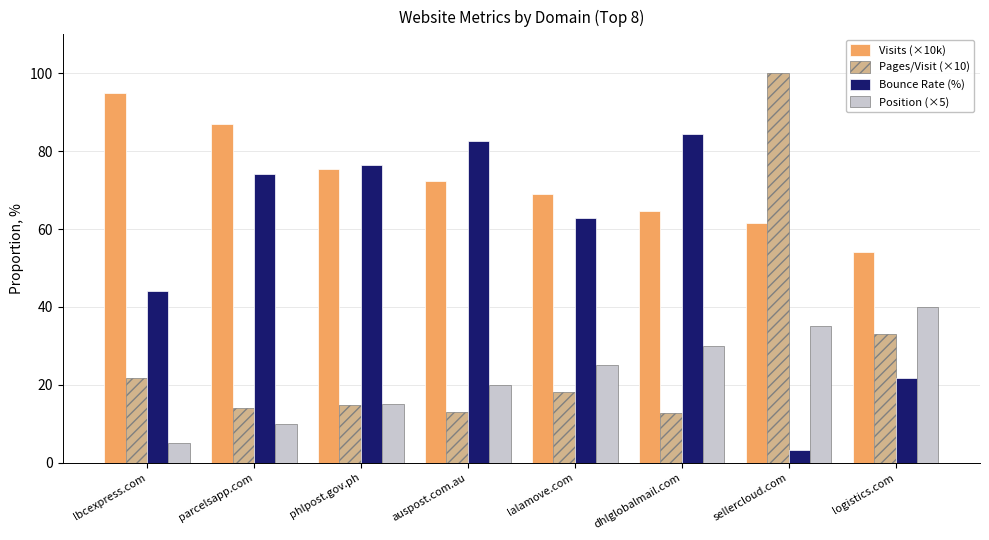

What are all the series names shown in the legend?

Visits (×10k), Pages/Visit (×10), Bounce Rate (%), Position (×5)